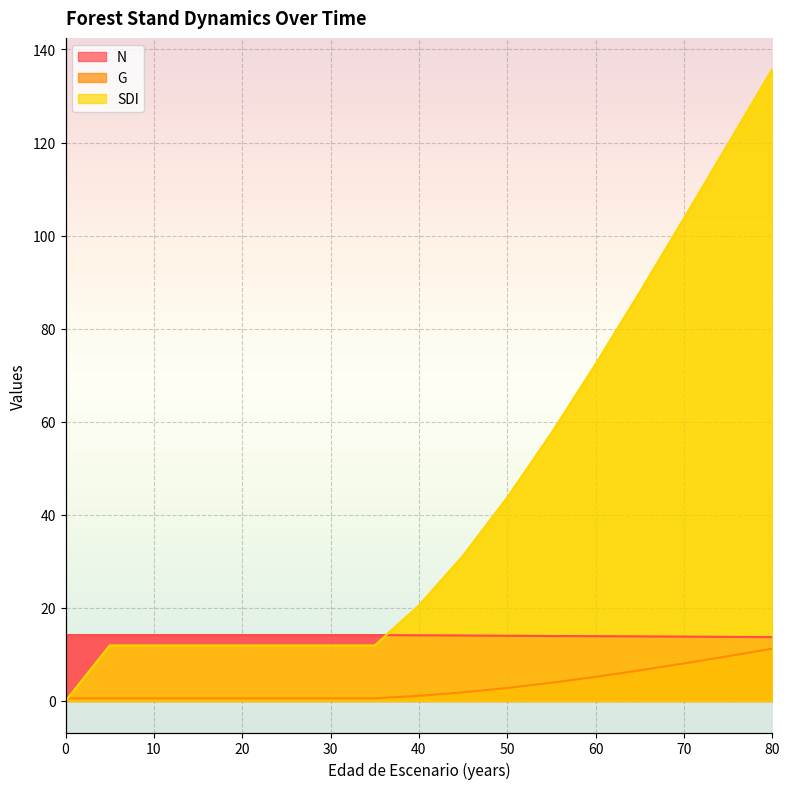

Count the number of categories in the chart.

17